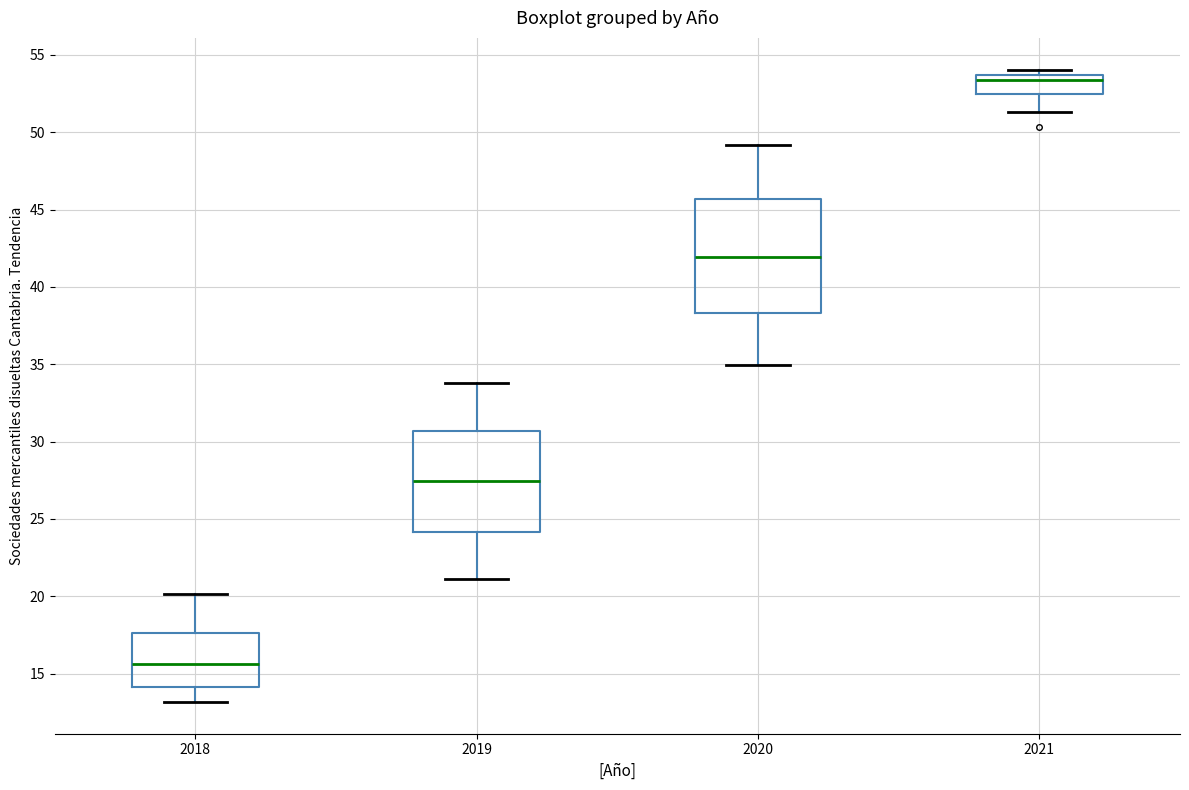

Where does the upper whisker of the box at x = 2018 end on the y-axis? The values are not printed on the chart, so give them approximately, as read against the axis.

20.0